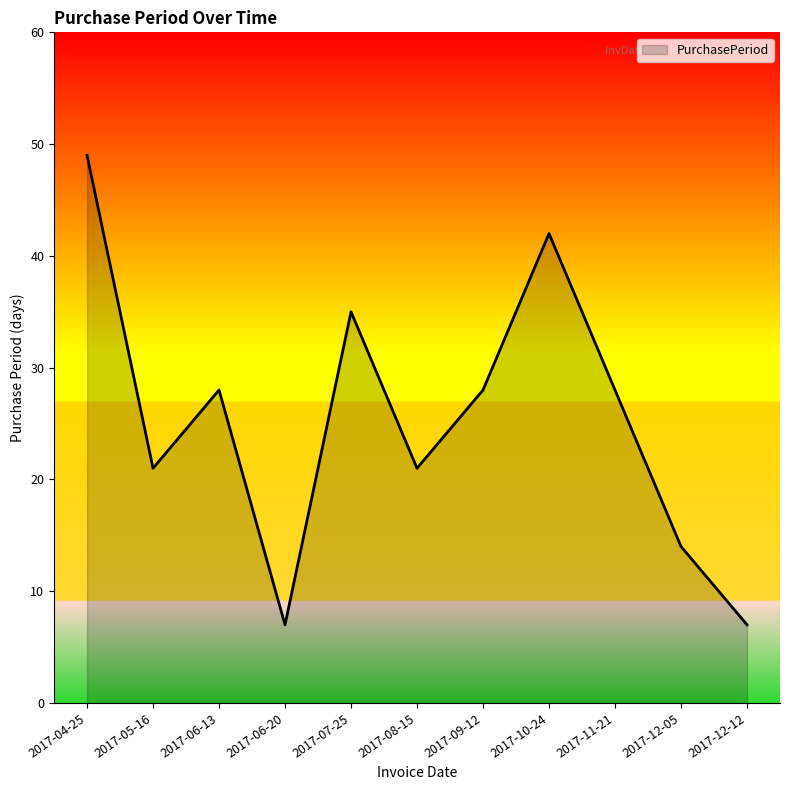

The chart shows a value of 50 at 2017-09-12. True or false?

False